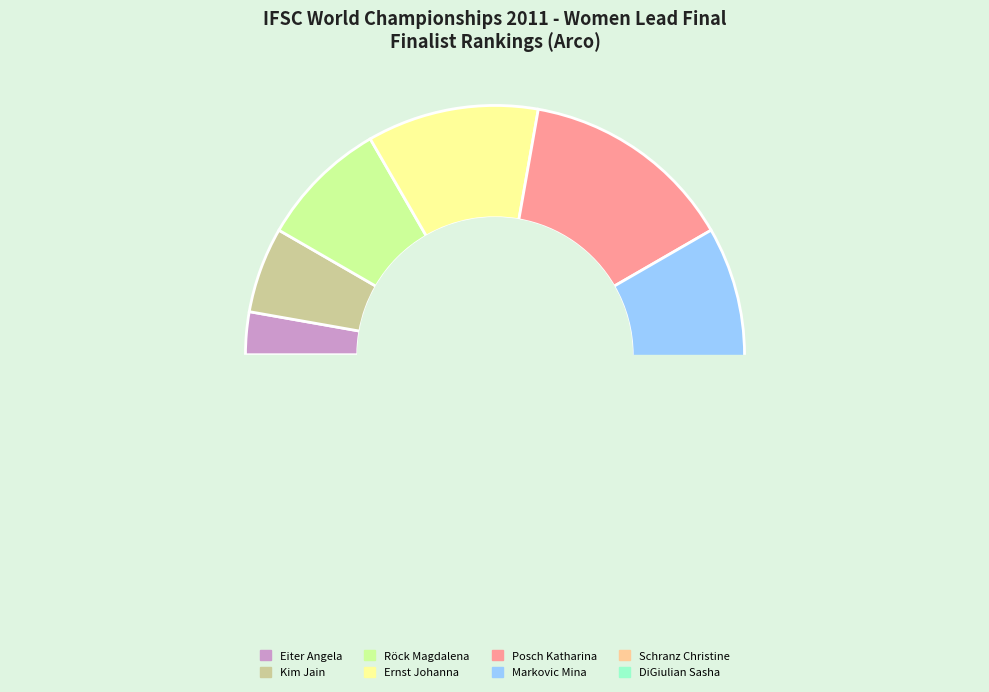

Count the number of slices in the pie.

8